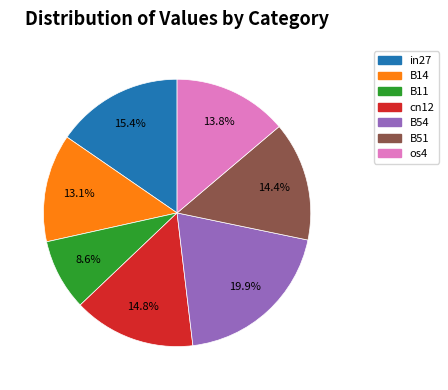

To the nearest percent, what portion does os4 represent?

14%